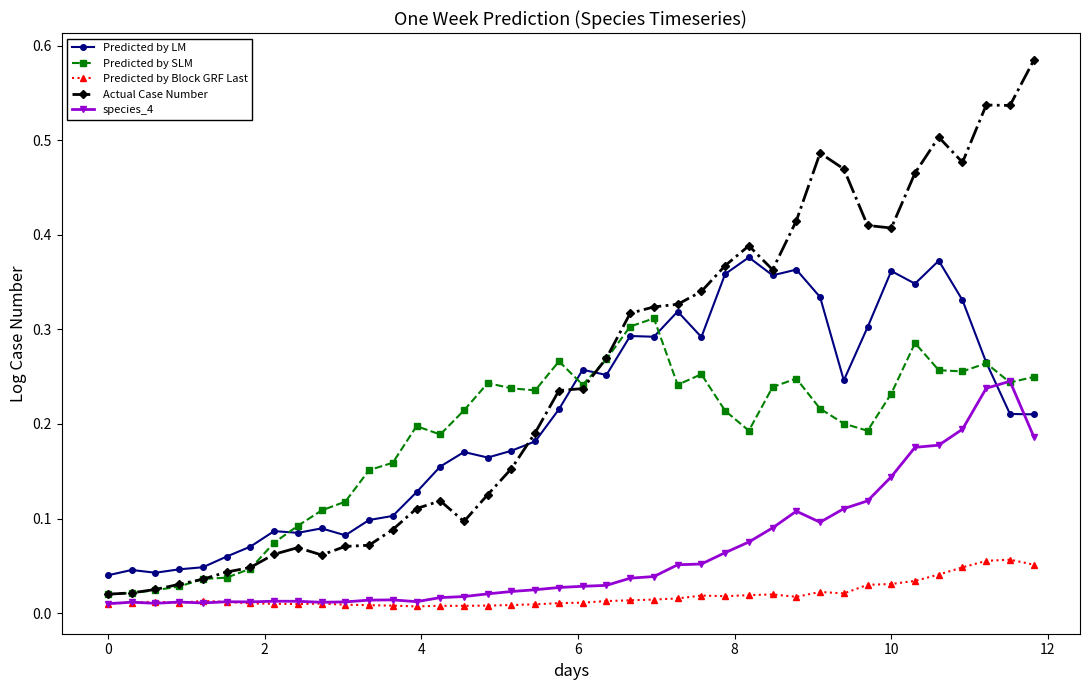

True or false: Predicted by SLM and Predicted by LM intersect in this chart.

True